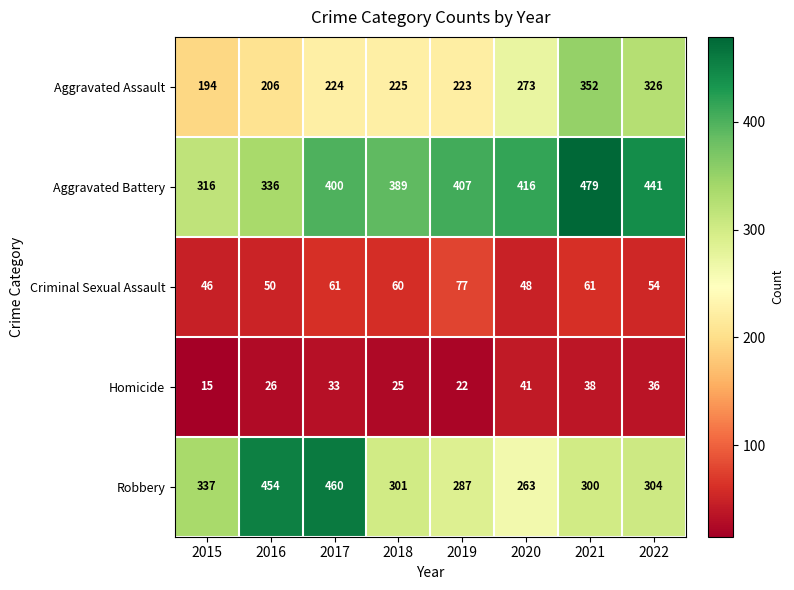

At which category is the sum across all series the highest?

2021